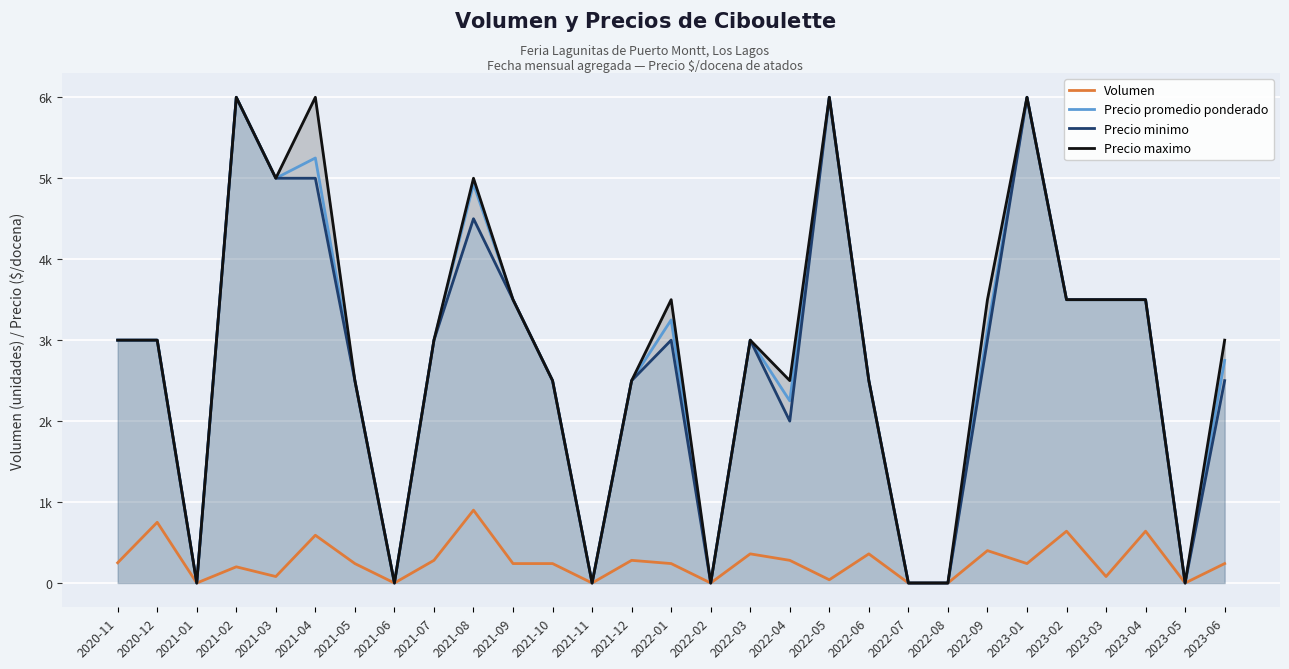

At which label does Precio minimo reach its minimum?

2021-01